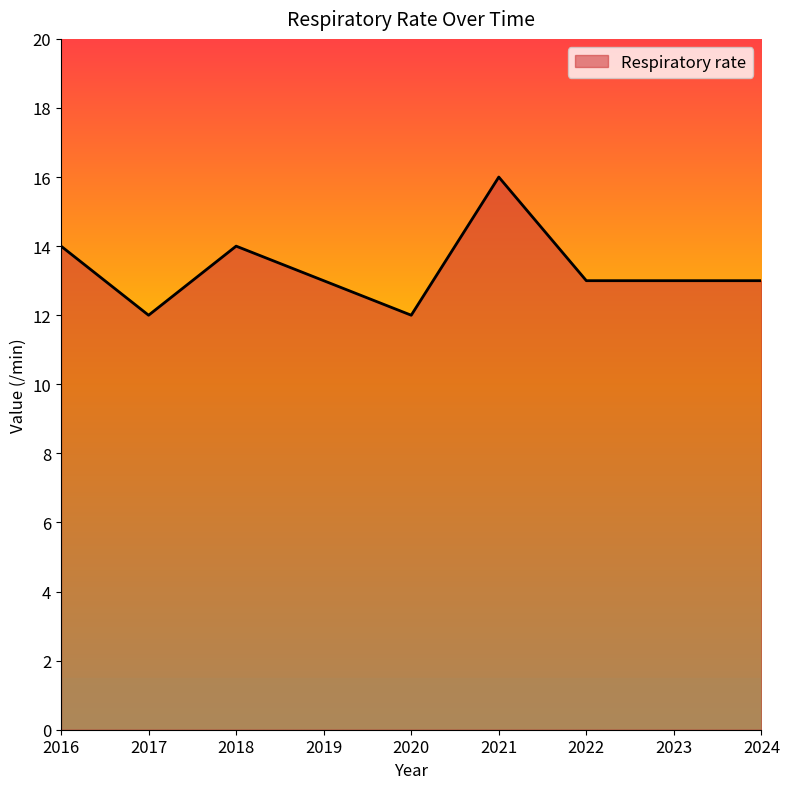

At which category does the chart reach its peak across all series?

2021